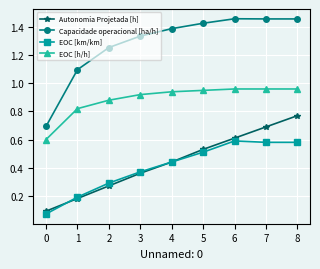

Between 5 and 7, which series saw the biggest shift?

Autonomia Projetada [h]